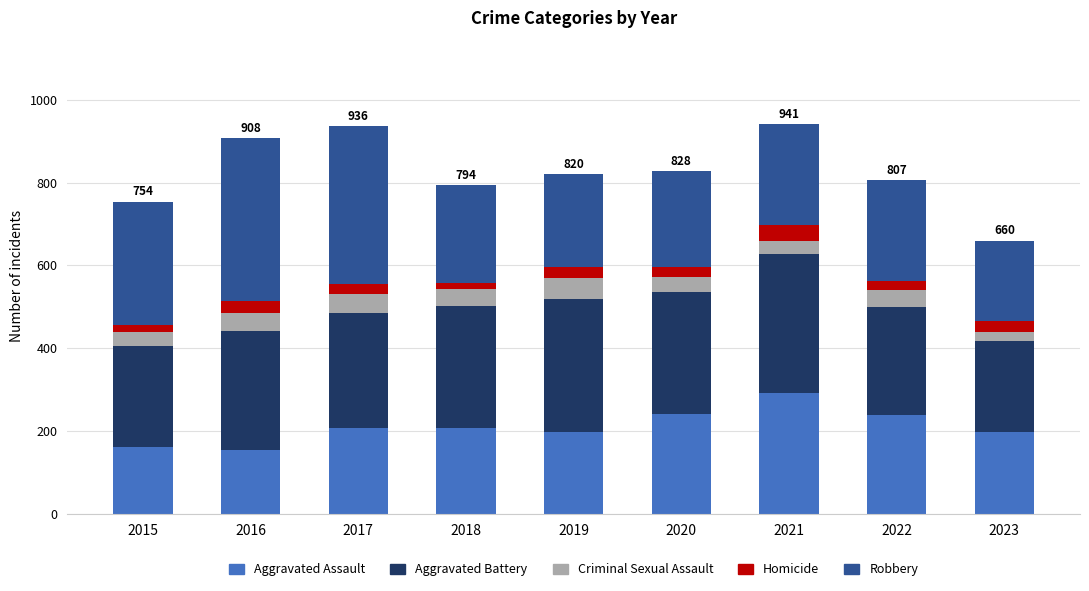

Which category has the highest value in the Aggravated Assault series?

2021